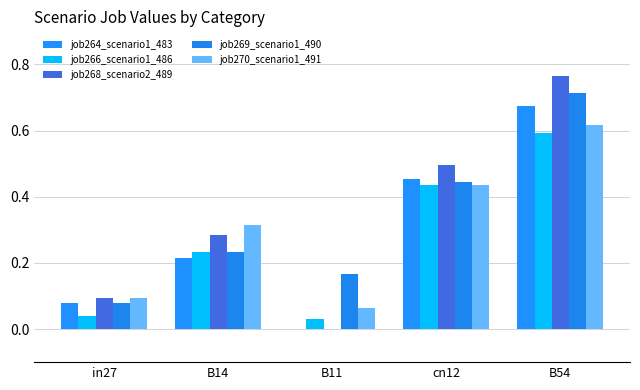

Does the chart contain stacked bars?

No